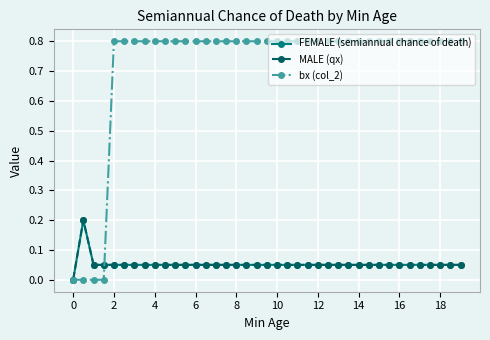

What is the difference between the maximum and minimum values in the MALE (qx) series?

0.2